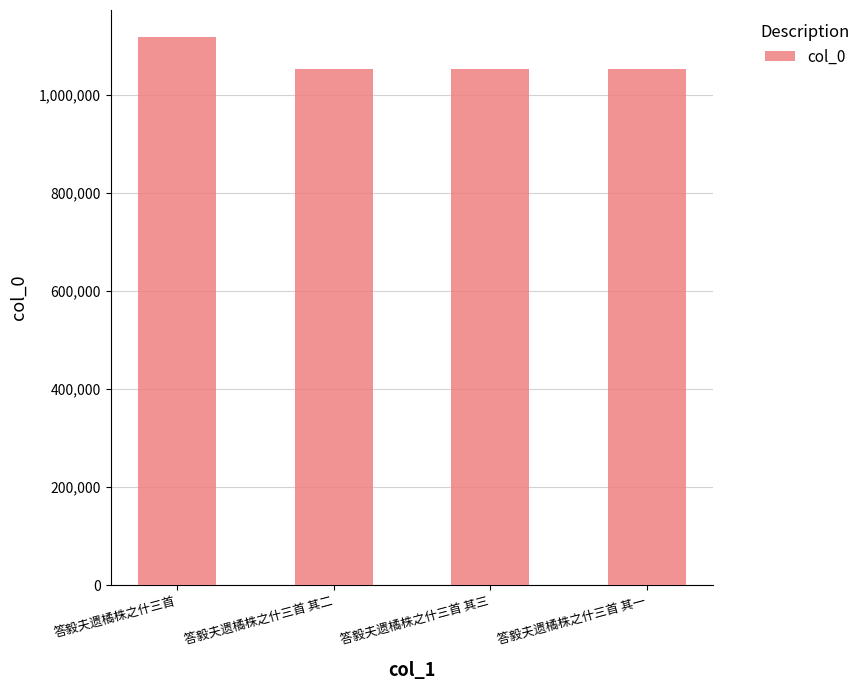

What is the sum of the values at 答毅夫遗橘株之什三首 其二 and 答毅夫遗橘株之什三首 其三?

2105815